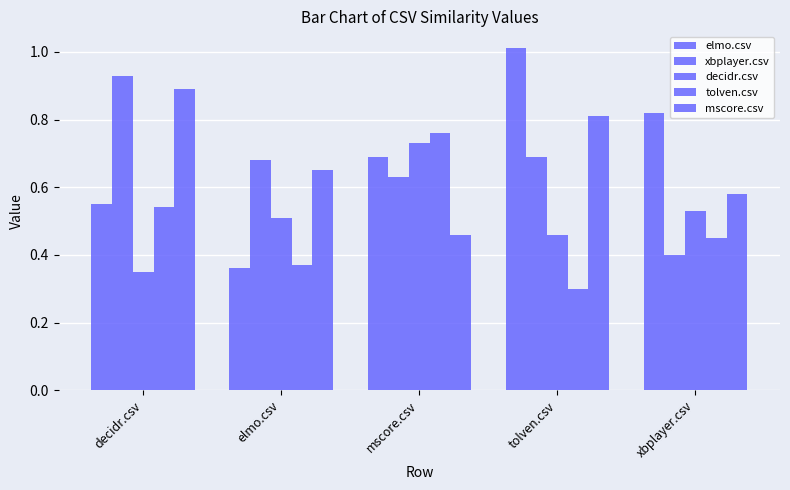

How many distinct data groups are displayed?

5